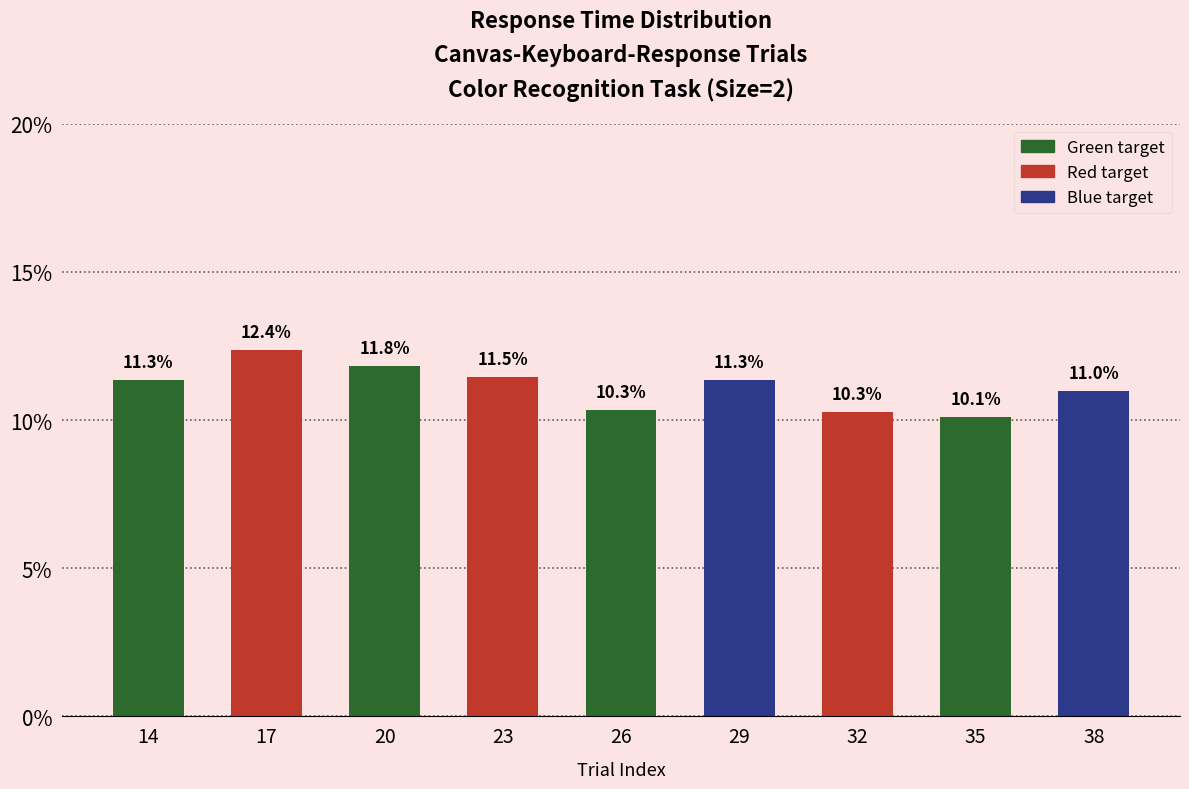

What is the minimum value shown in the chart?

10.1